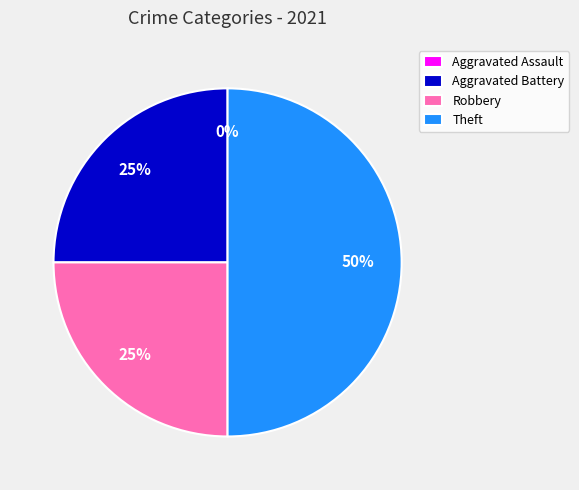

What percentage do Aggravated Battery and Theft together represent?

75.0%